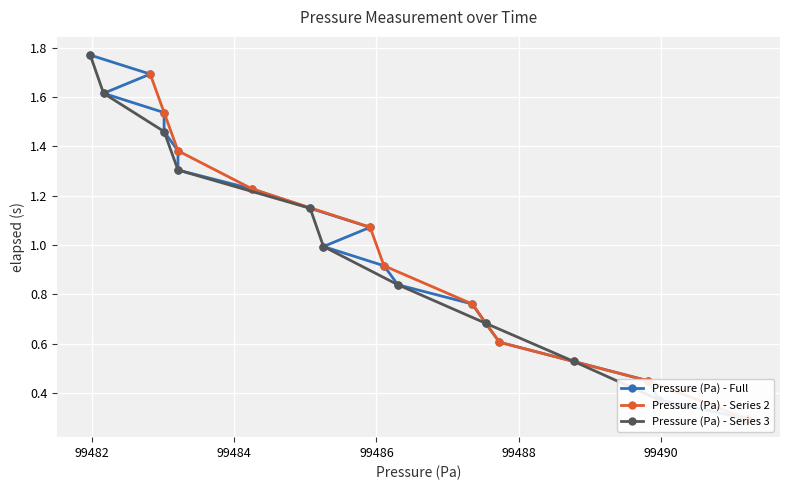

How many data points are less than 1?

10